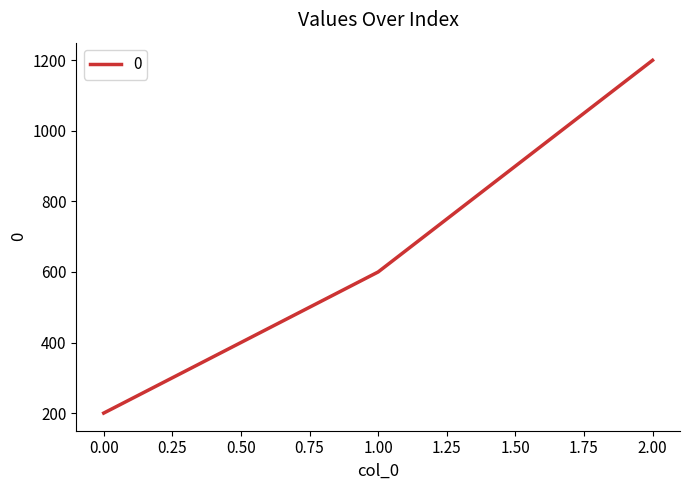

Read the value at 1.00, to the nearest 100.

600